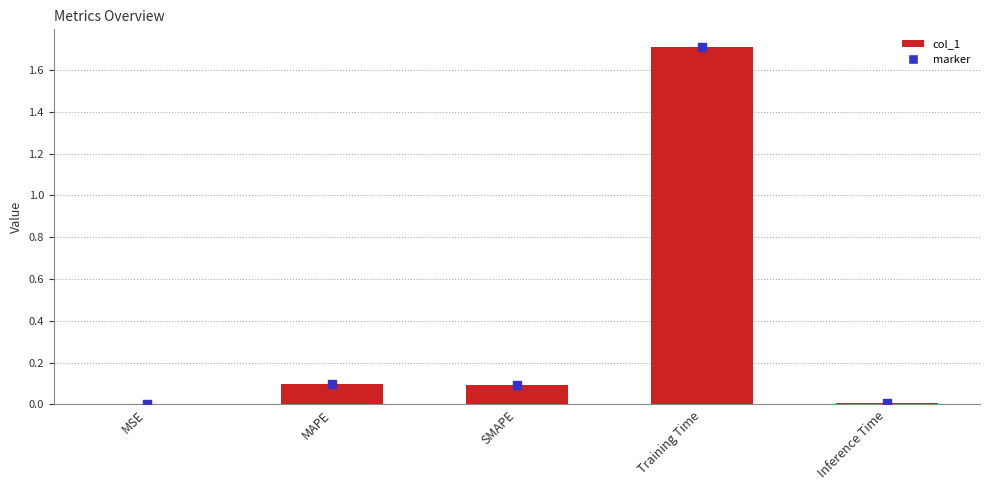

What is the change in value from SMAPE to Training Time?

+1.6